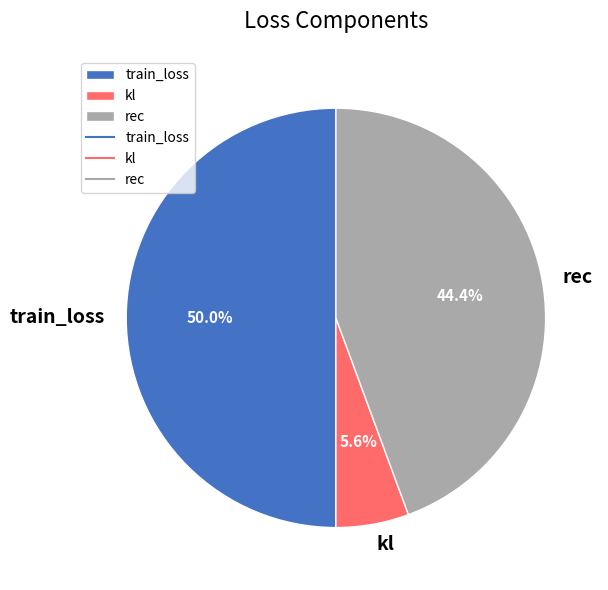

What is the total percentage of rec and kl?

50.0%